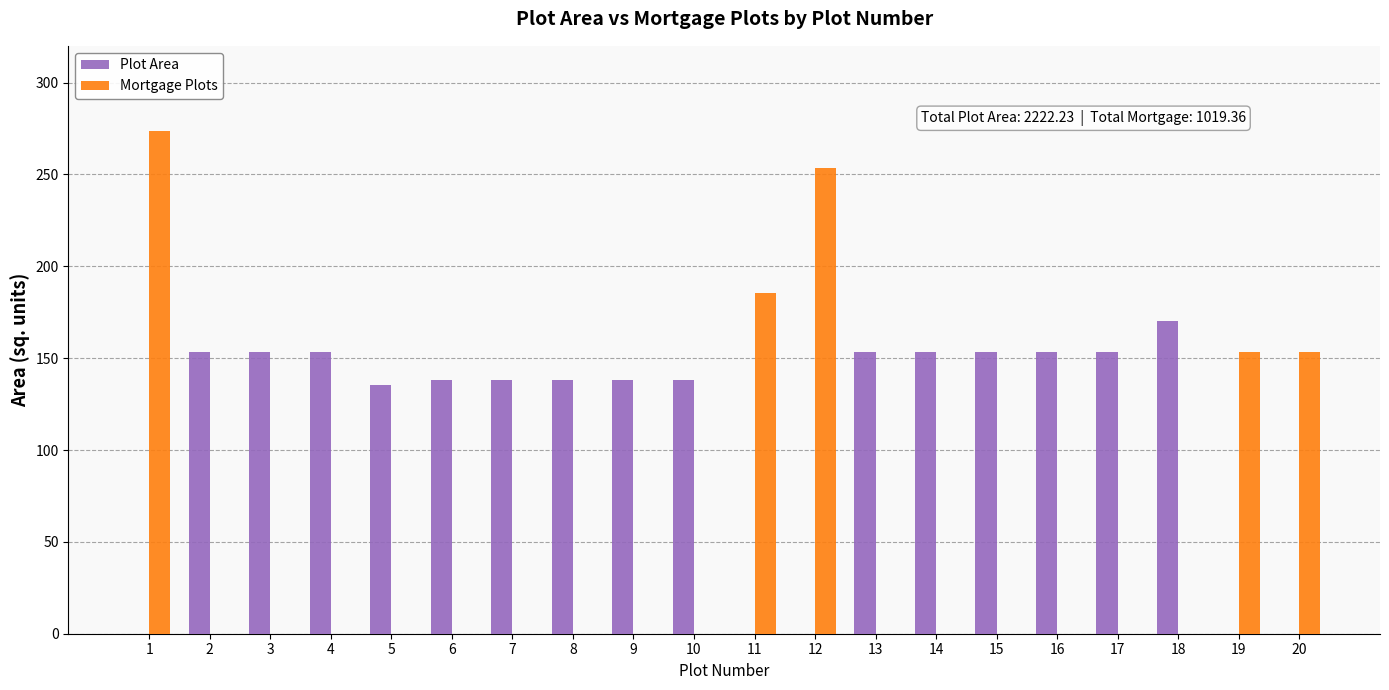

At which label does Plot Area reach its peak?

18